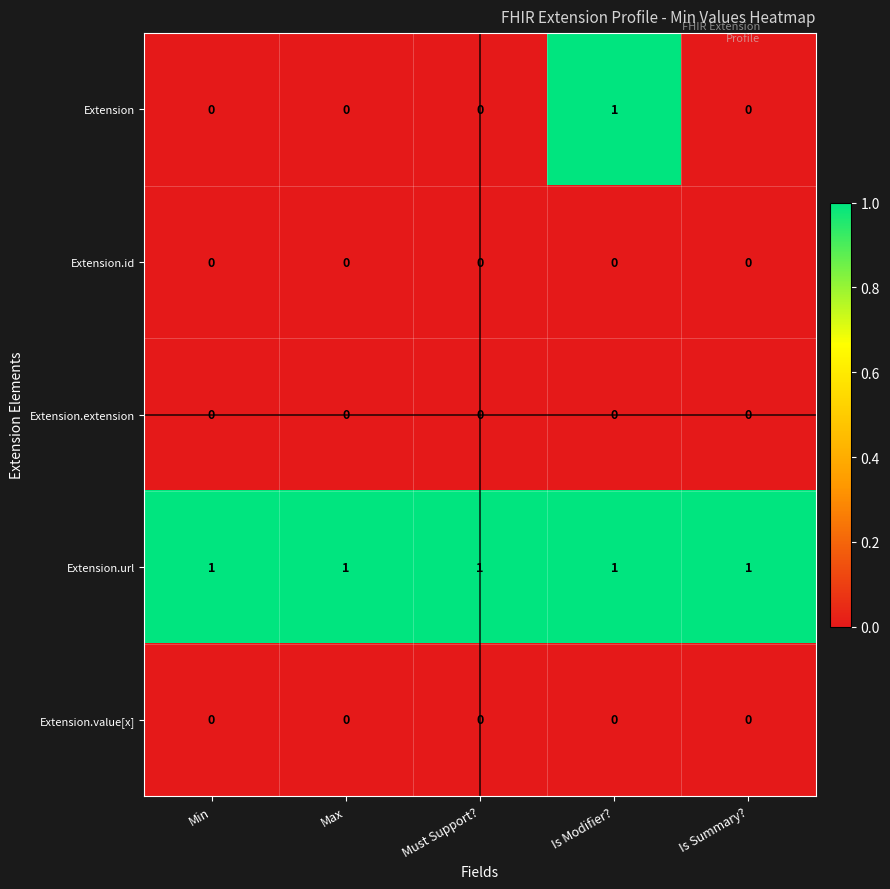

What is the difference between the highest and lowest values at Max?

1